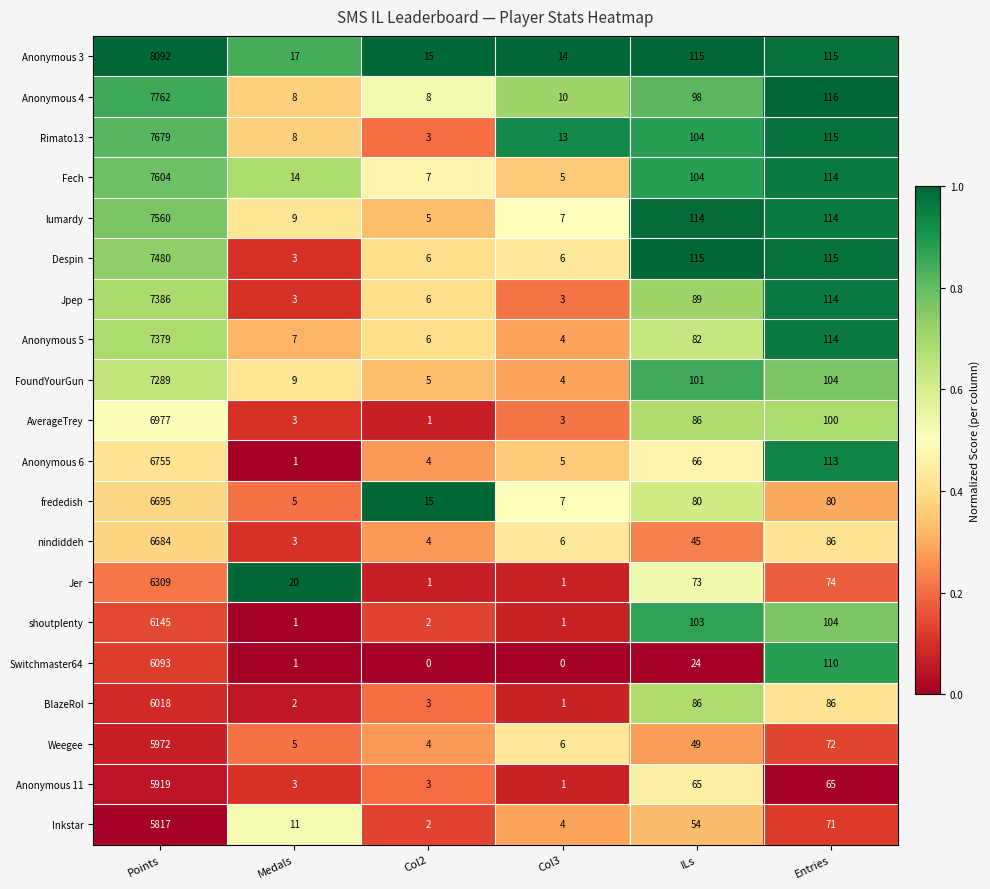

What is the difference between the highest and lowest values at Points?

2275